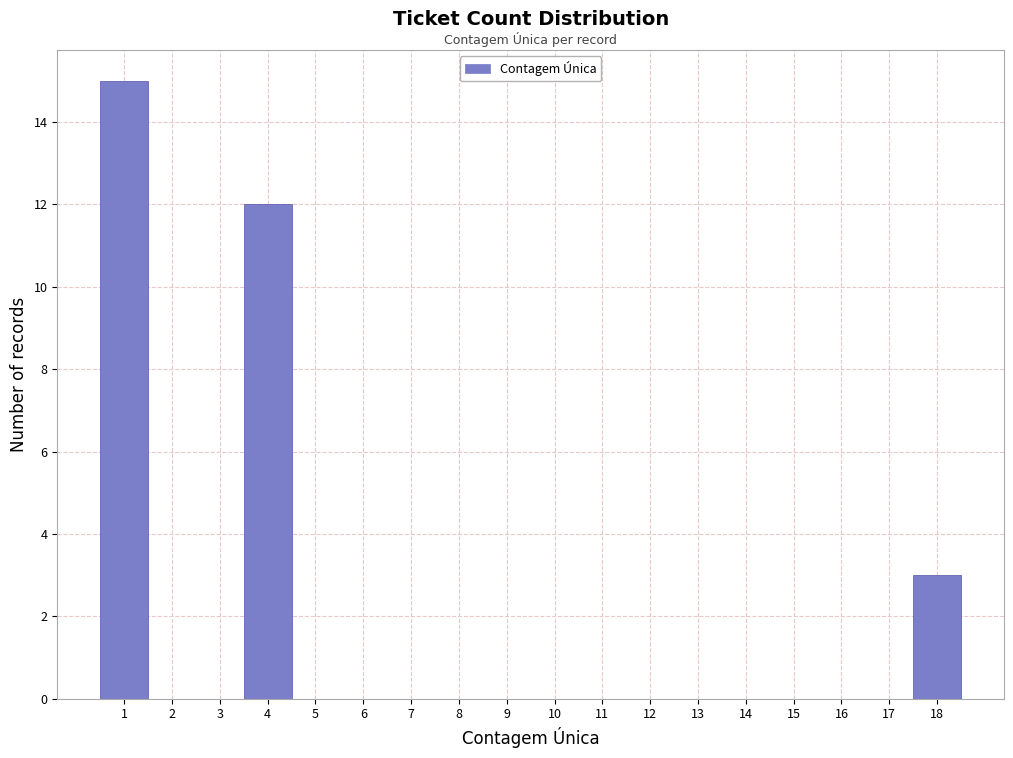

What is the height of the bar covering 3.5 to 4.5 on the x-axis? The values are not printed on the chart, so give them approximately, as read against the axis.

12